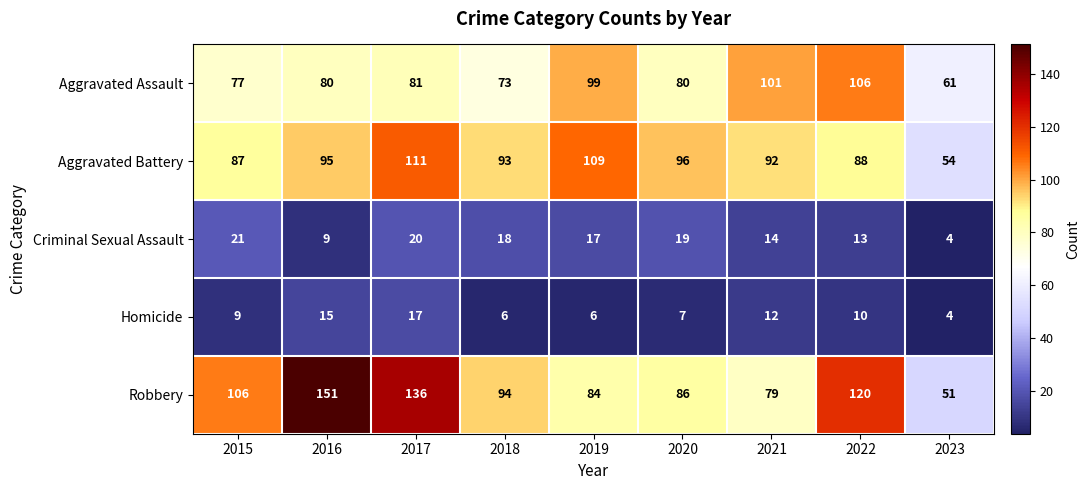

Which series has the largest total across all categories?

Robbery